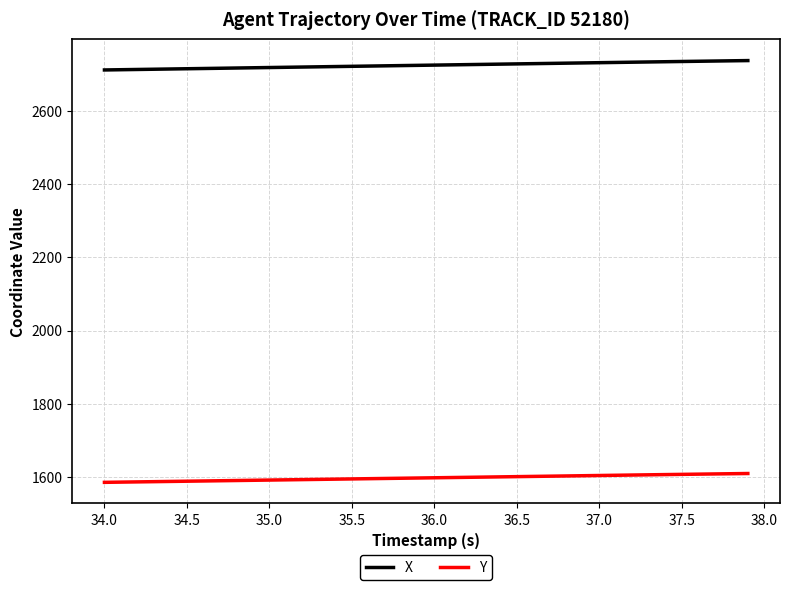

True or false: Y and X intersect in this chart.

False